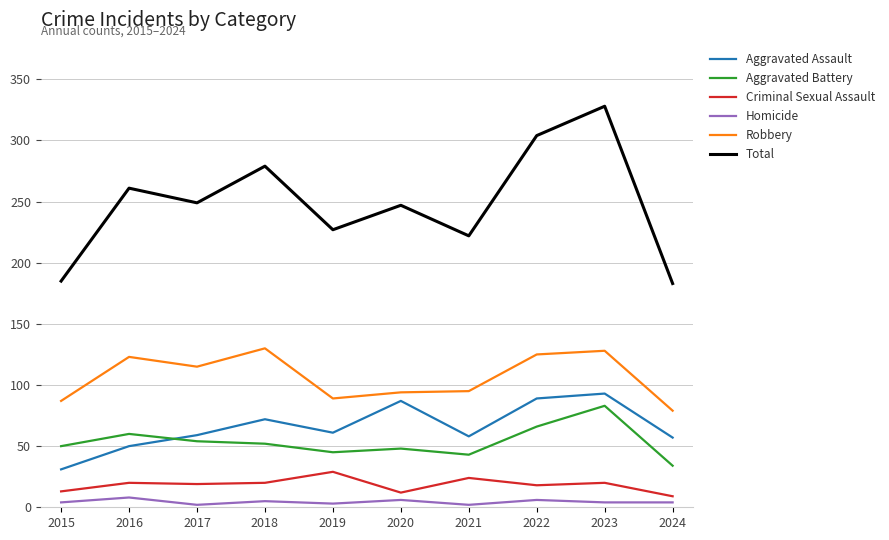

True or false: Total and Aggravated Battery cross at least once.

False